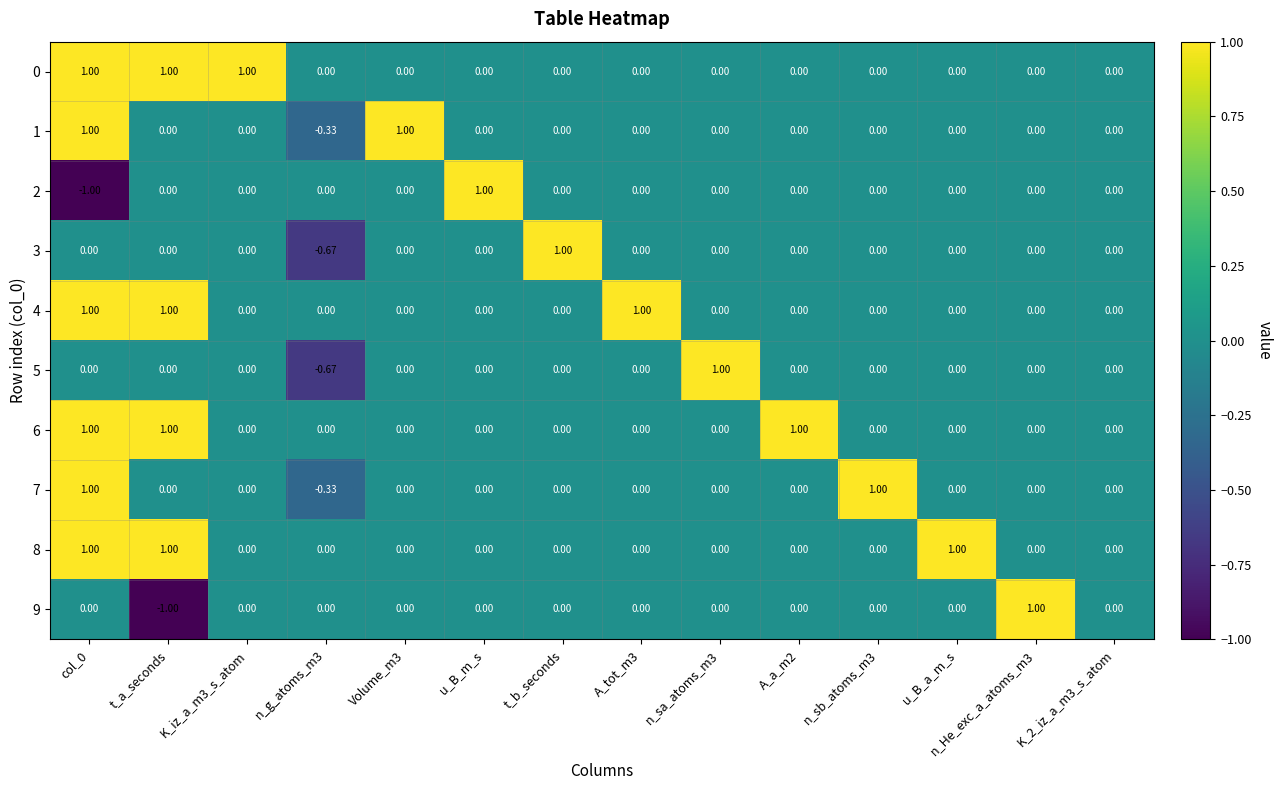

Which category has the lowest value in the 9 series?

t_a_seconds